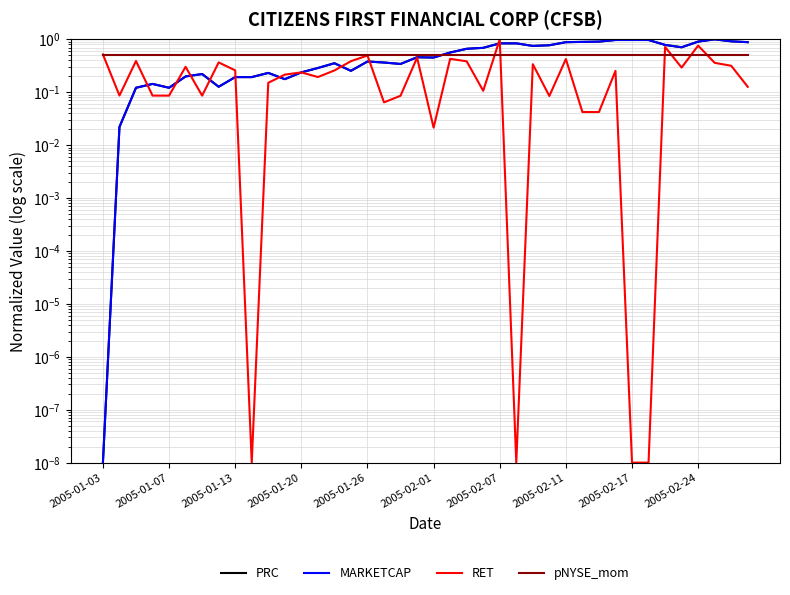

Which series changed the most between 13 and 31?

MARKETCAP